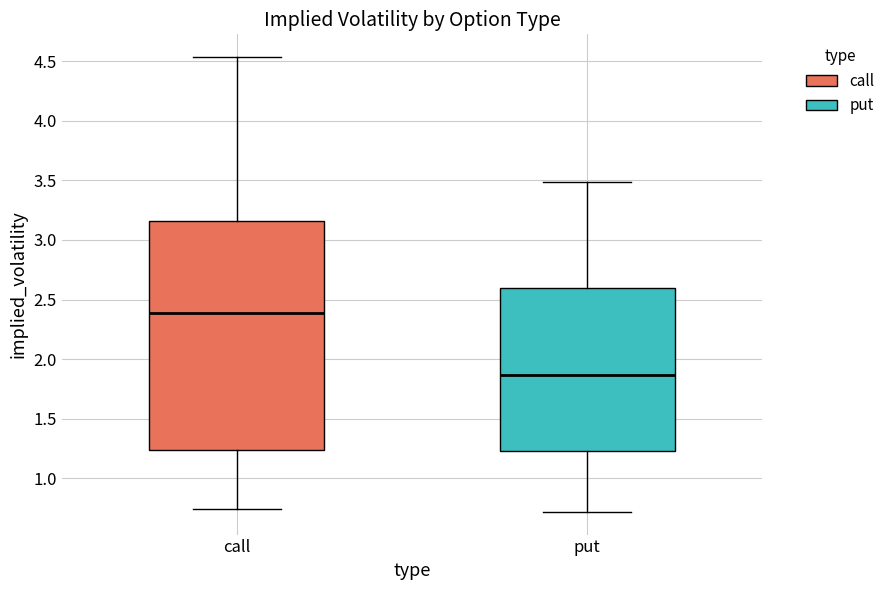

Which box has the lowest median line?

put